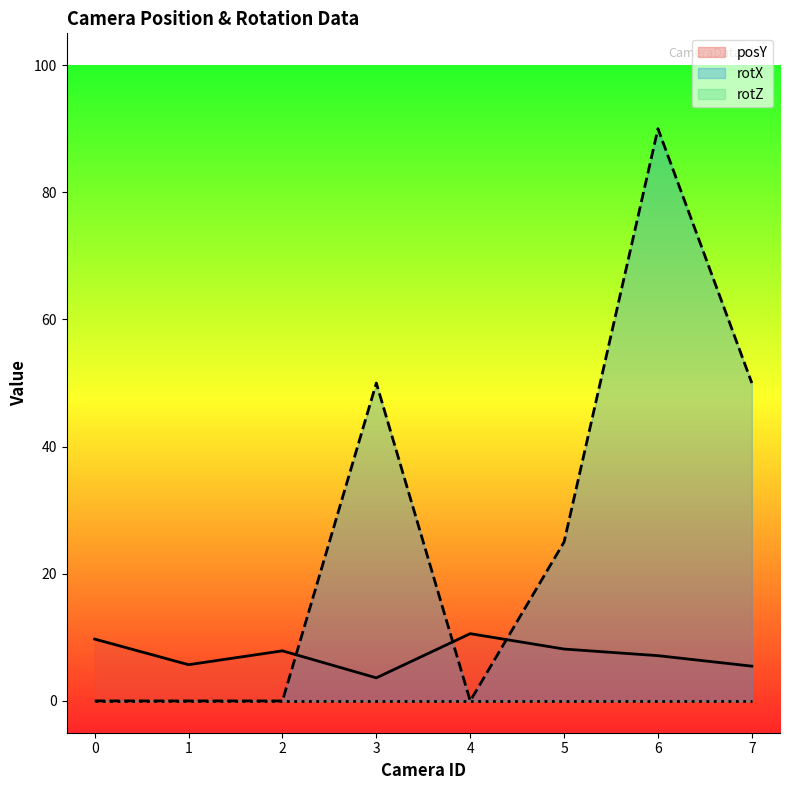

Which series has the largest total across all categories?

rotX